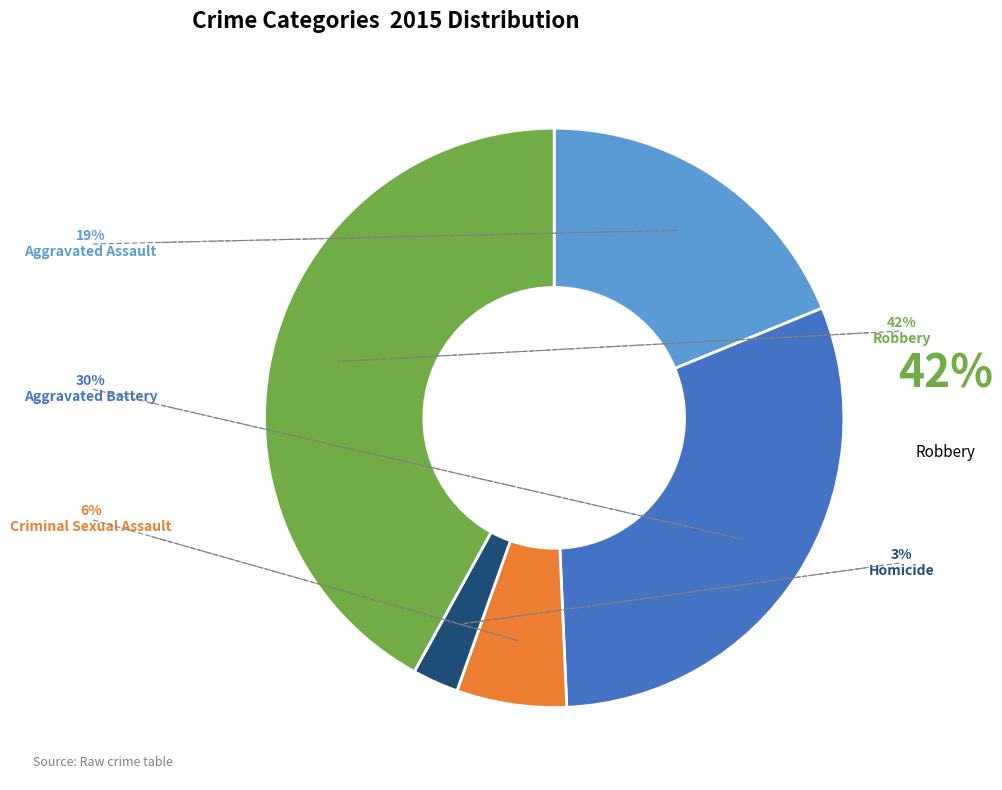

Rank the categories by value from lowest to highest.

Homicide, Criminal Sexual Assault, Aggravated Assault, Aggravated Battery, Robbery